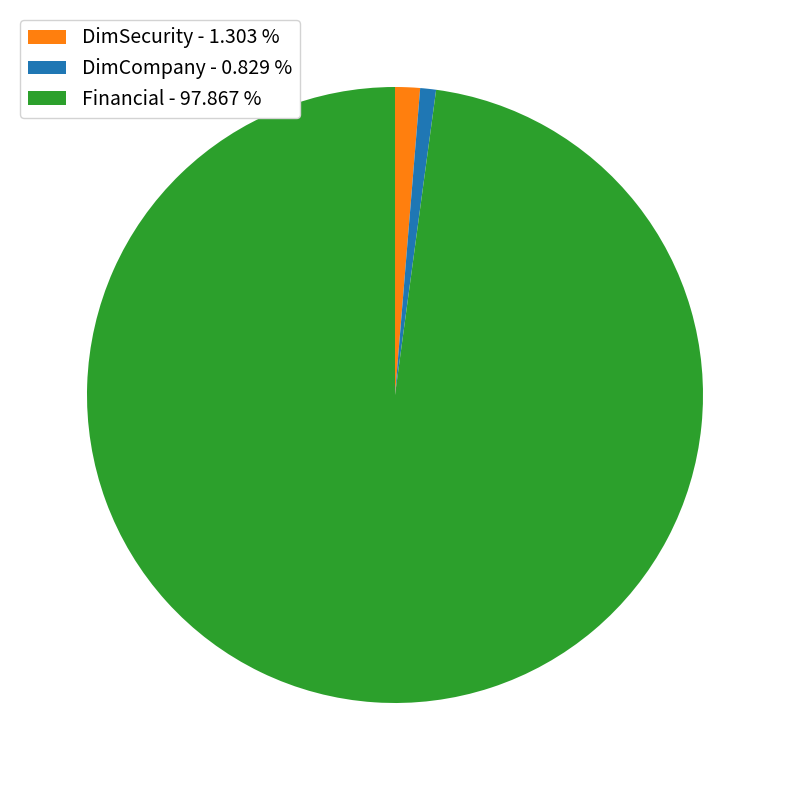

What is the ratio of the value at DimCompany - 0.829 % to the value at DimSecurity - 1.303 %?

0.6